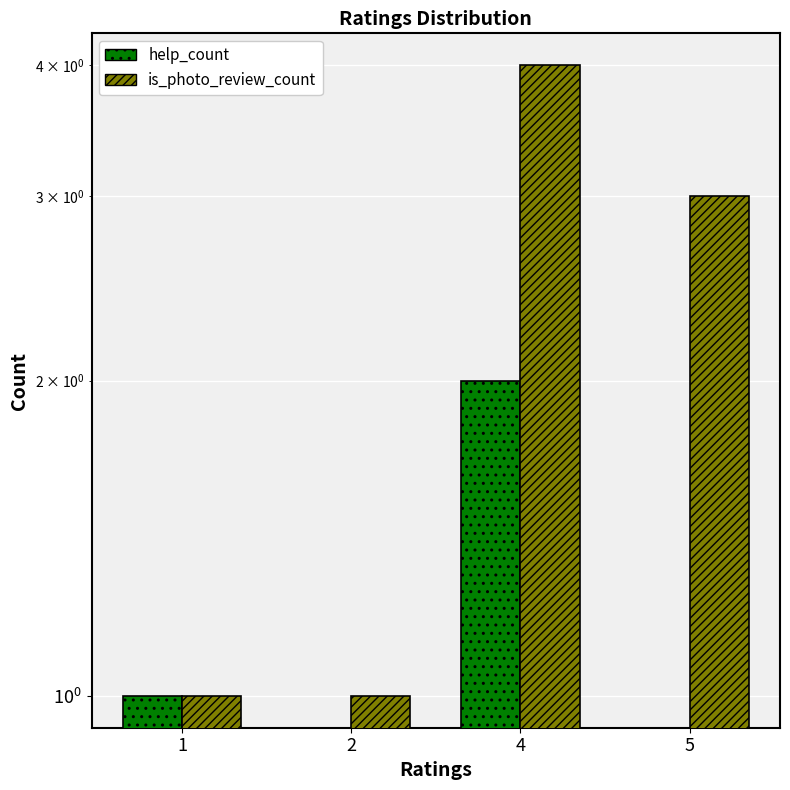

Between 4 and 1, which is larger?

4